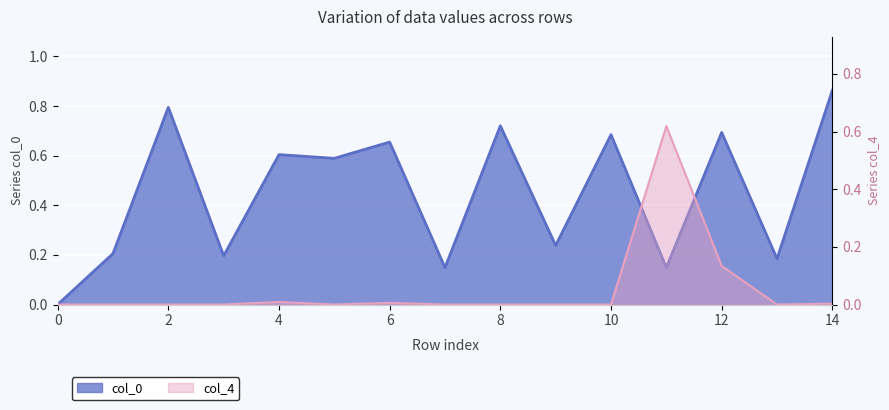

Reading left to right, list all the values displayed in this chart.

col_0: 0.0	0.2	0.8	0.2	0.6	0.6	0.7	0.1	0.7	0.2	0.7	0.1	0.7	0.2	0.9
col_4: 0.0	0.0	0.0	0.0	0.0	0.0	0.0	0.0	0.0	0.0	0.0	0.6	0.1	0.0	0.0